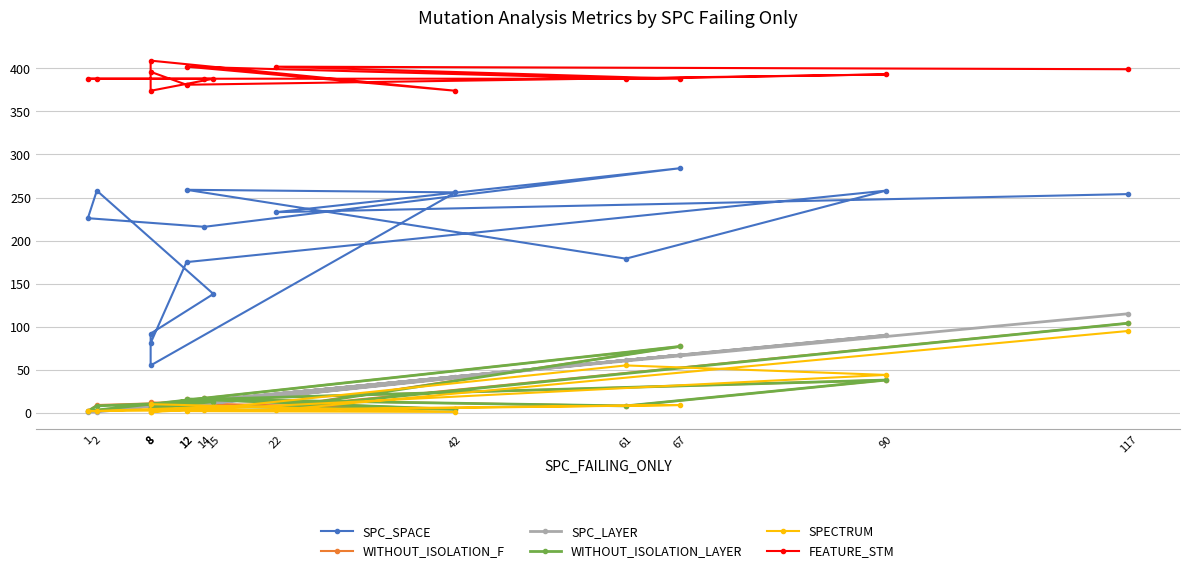

Does the chart have visible grid lines?

Yes